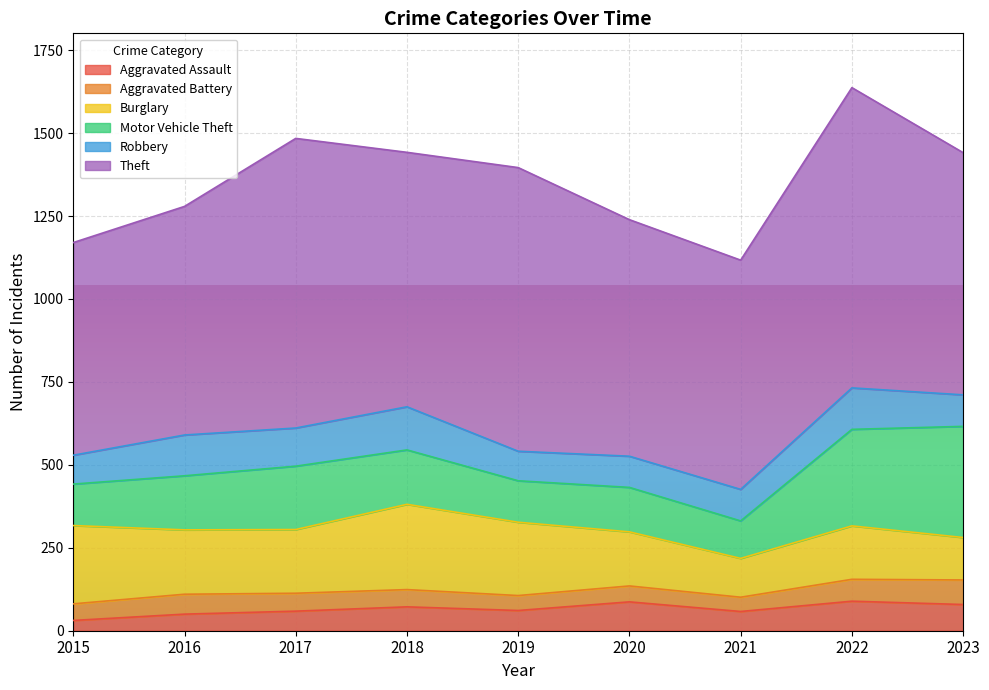

True or false: Burglary has a value of 127 at 2017.

False